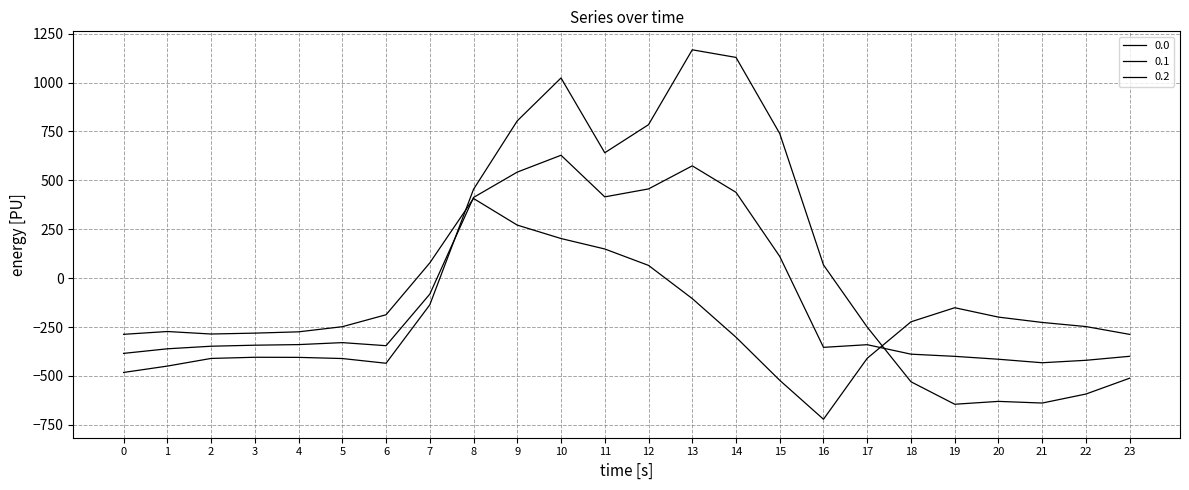

Rank the categories by 0.1 value from highest to lowest.

10, 13, 9, 12, 14, 11, 8, 15, 7, 5, 4, 17, 3, 6, 2, 16, 1, 0, 18, 23, 19, 20, 22, 21